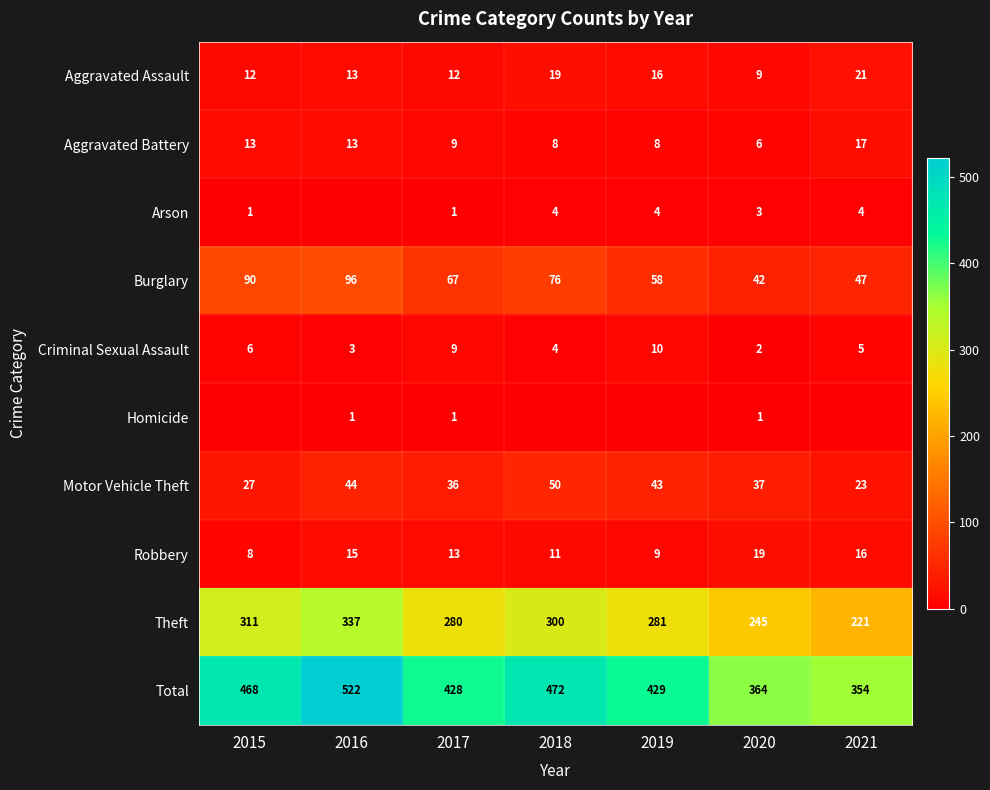

What is the difference between the maximum and second lowest values in the Motor Vehicle Theft series?

23